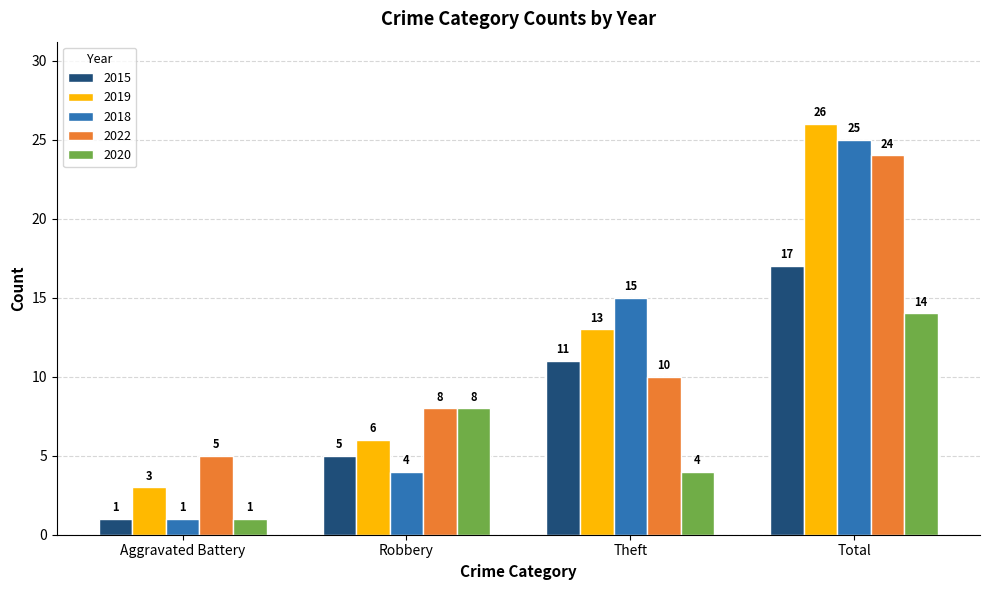

Rank the categories by 2020 value from highest to lowest.

Total, Robbery, Theft, Aggravated Battery